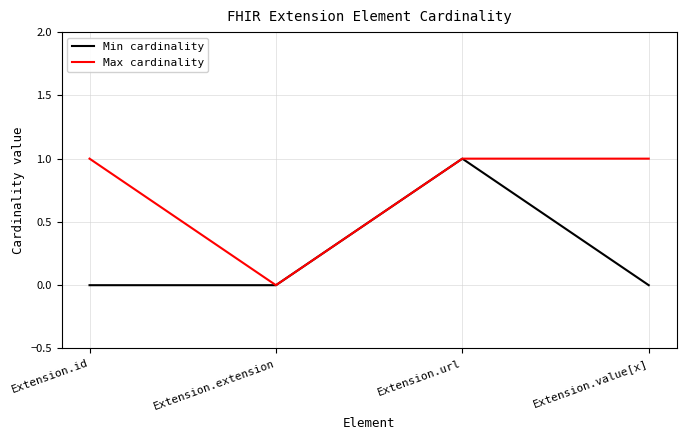

List the series in order of their overall mean, lowest first.

Min cardinality, Max cardinality